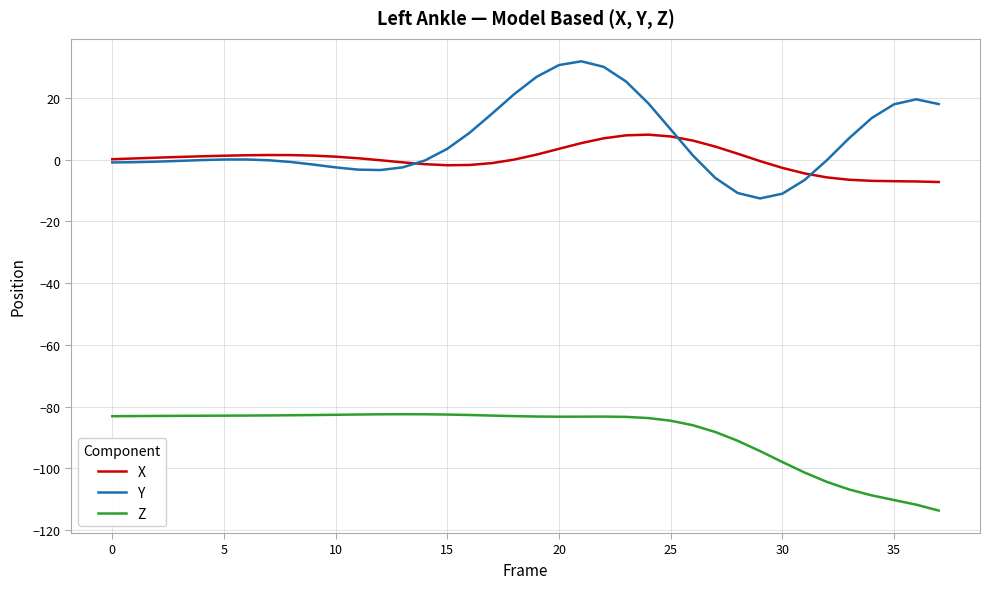

True or false: X and Z cross at least once.

False